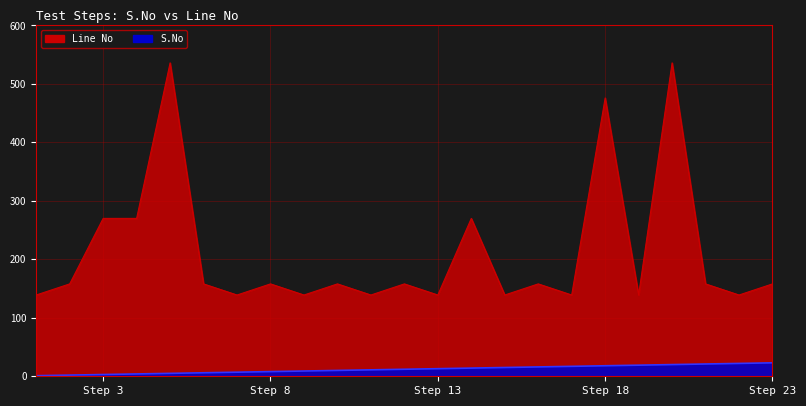

What is the sum of all S.No values?

276